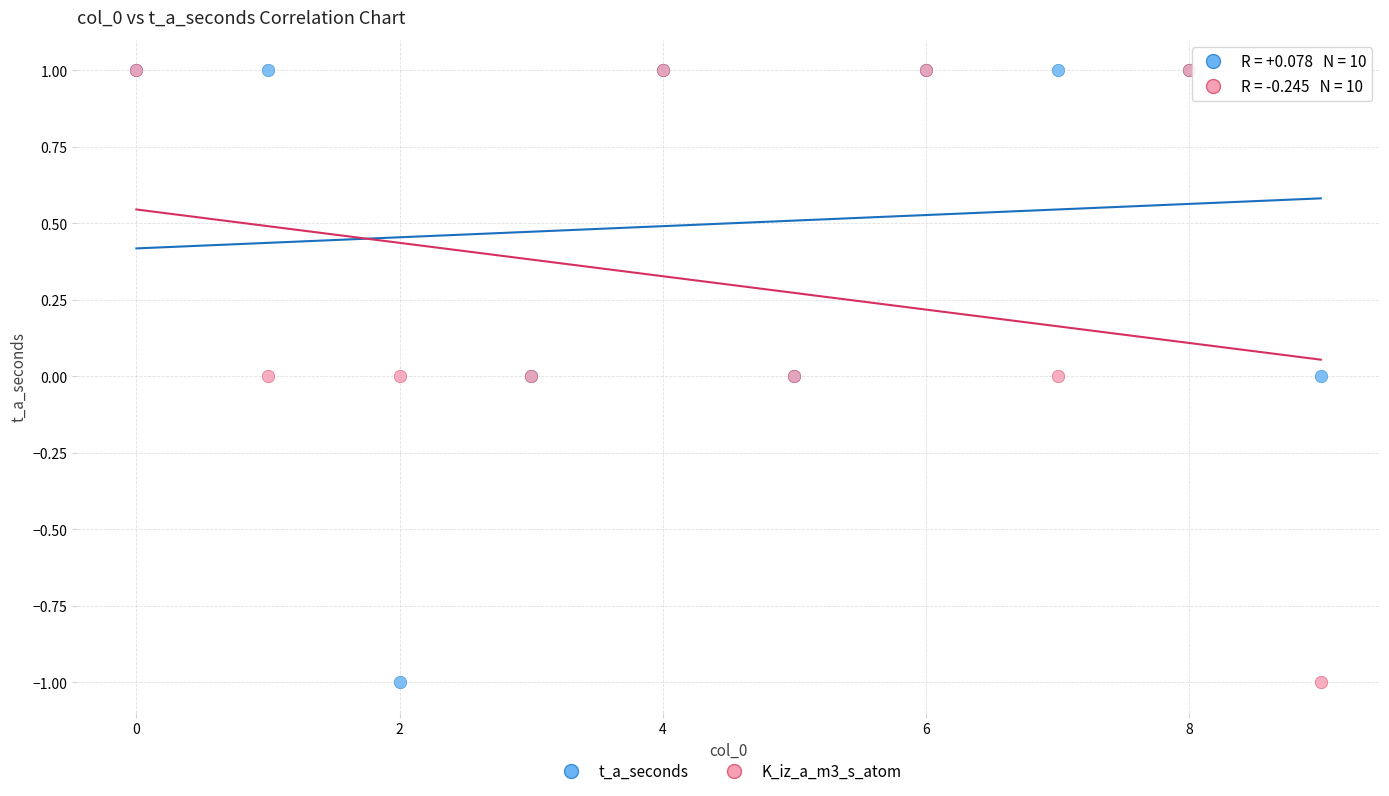

What are all the series names shown in the legend?

t_a_seconds, K_iz_a_m3_s_atom